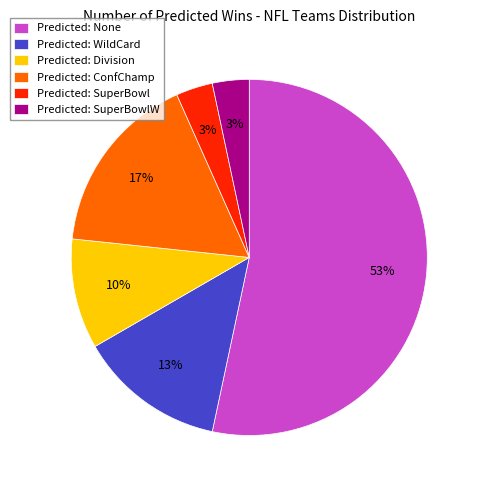

To the nearest percent, what is the combined percentage of Predicted: Division and Predicted: SuperBowl?

13%